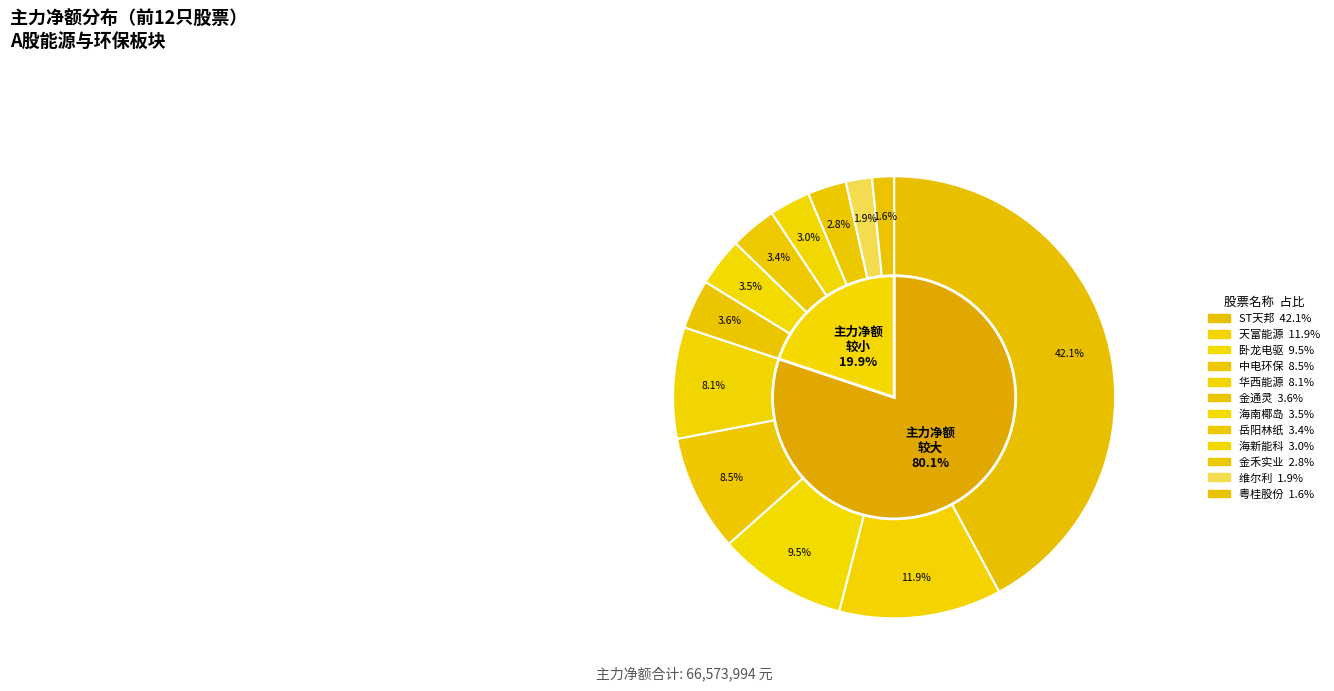

Which category has the biggest portion of the pie?

ST天邦